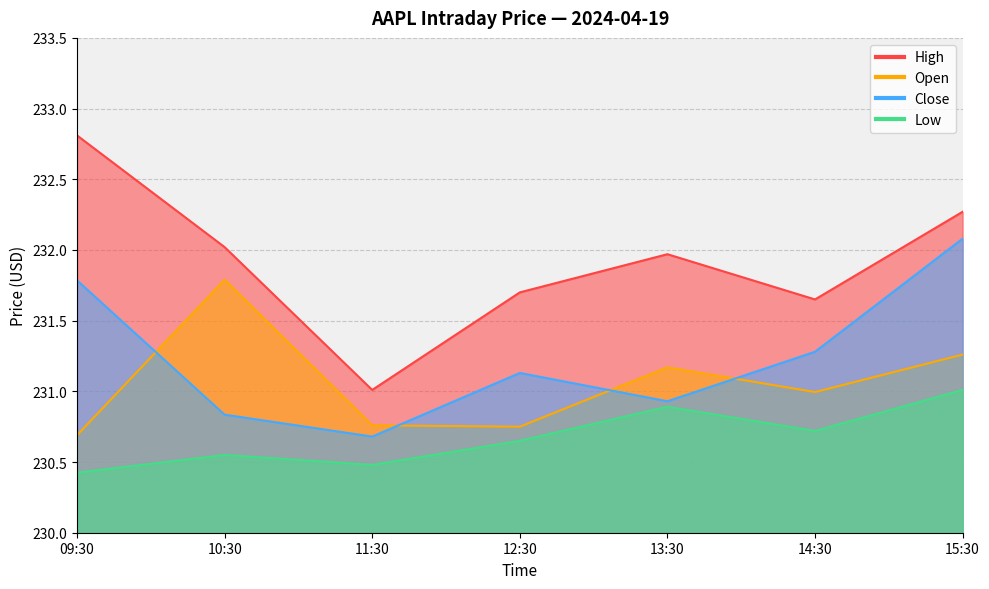

What is the total value across all series at 10:30?

925.2